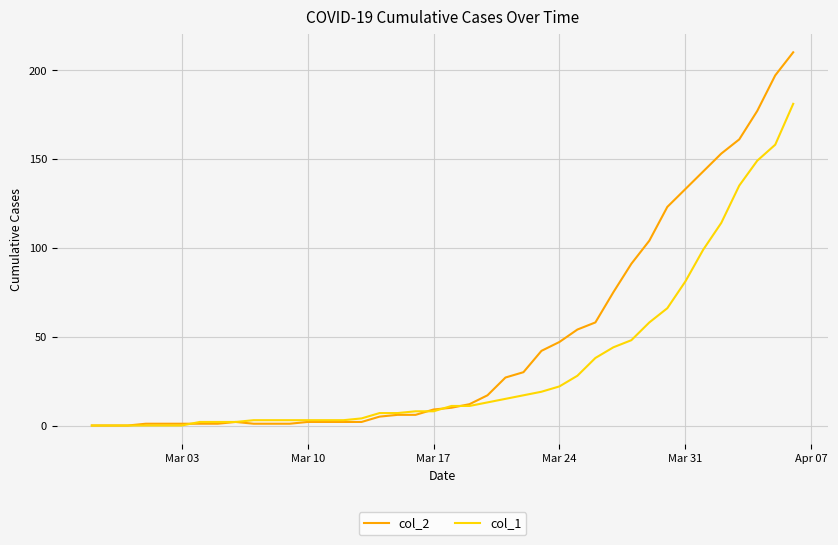

Rank the series by their maximum value, from lowest to highest.

col_1, col_2